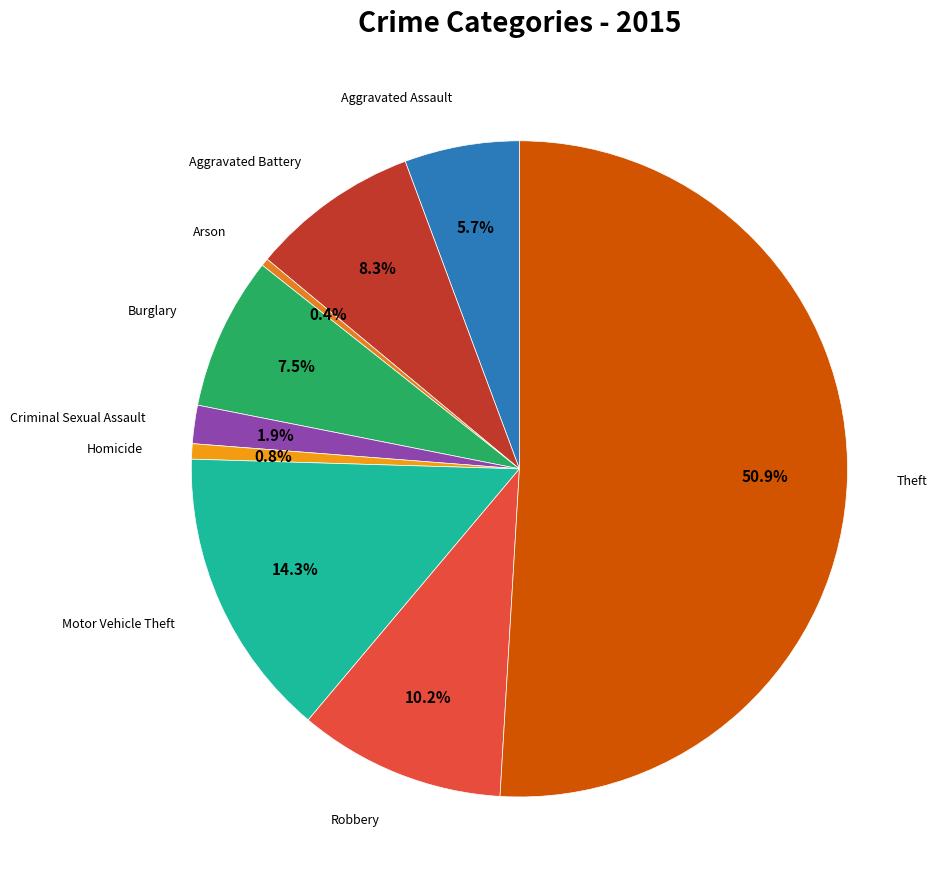

Rank the categories by value from lowest to highest.

Arson, Homicide, Criminal Sexual Assault, Aggravated Assault, Burglary, Aggravated Battery, Robbery, Motor Vehicle Theft, Theft